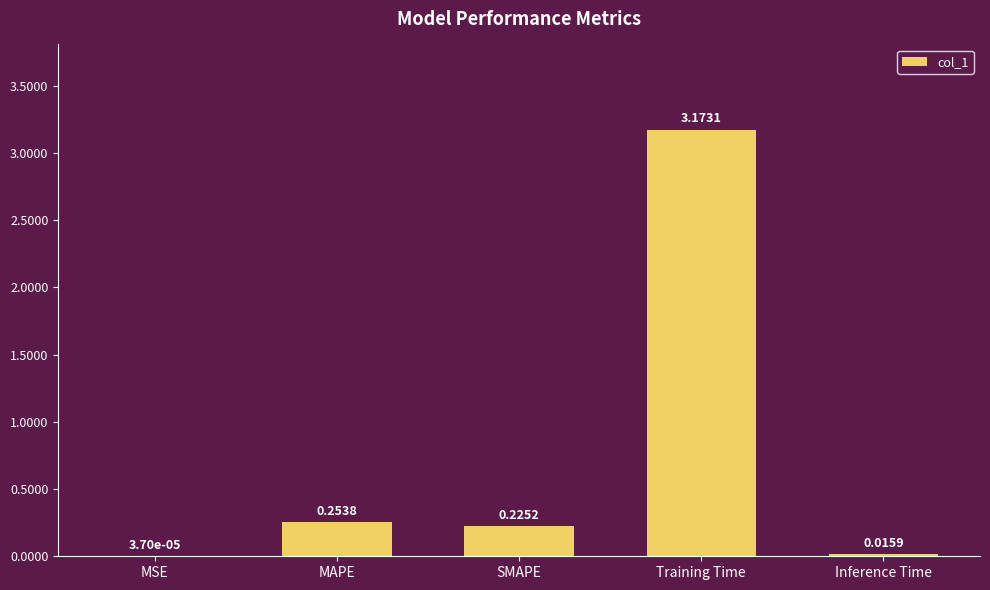

What is the change in value from MSE to Training Time?

+3.2